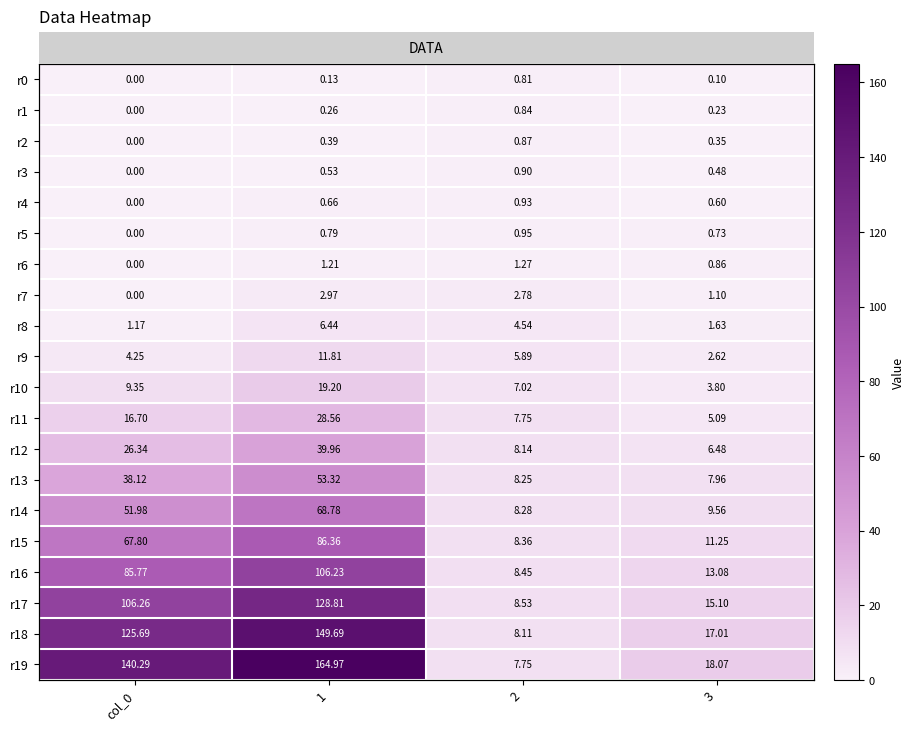

What is the approximate value of r12 at 2?

8.1